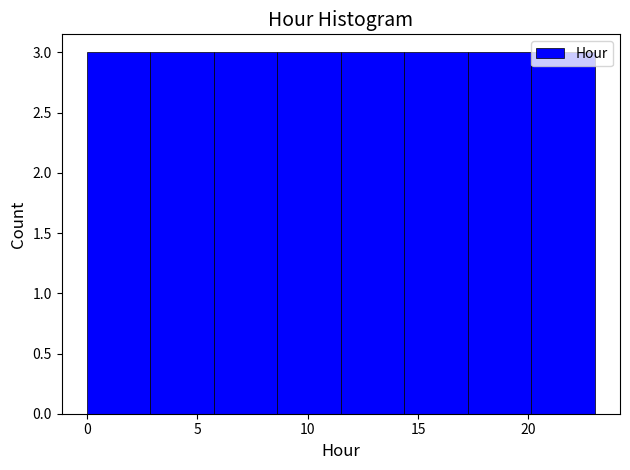

Reading left to right, transcribe this chart: for each bar, give the range it covers on the x-axis and its height. Neither the bar edges nor the heights are printed on the chart, so give them approximately, as read against the axes.

0.0 to 3.0: 3
3.0 to 6.0: 3
6.0 to 8.5: 3
8.5 to 11.5: 3
11.5 to 14.5: 3
14.5 to 17.5: 3
17.5 to 20.0: 3
20.0 to 23.0: 3